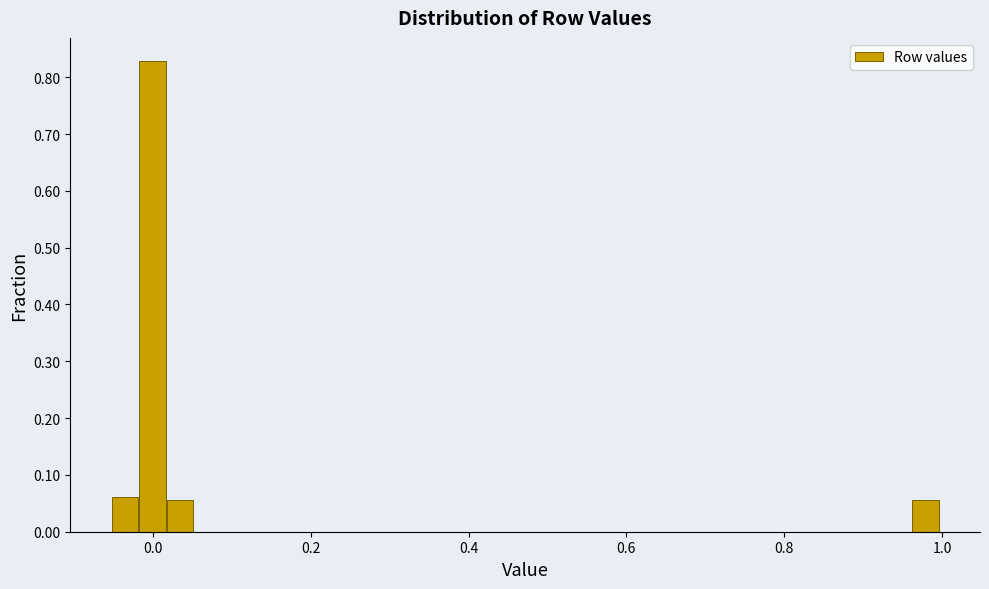

Around what value on the x-axis is the tallest bar? Give the approximate position of its centre, as read against the axis.

0.00